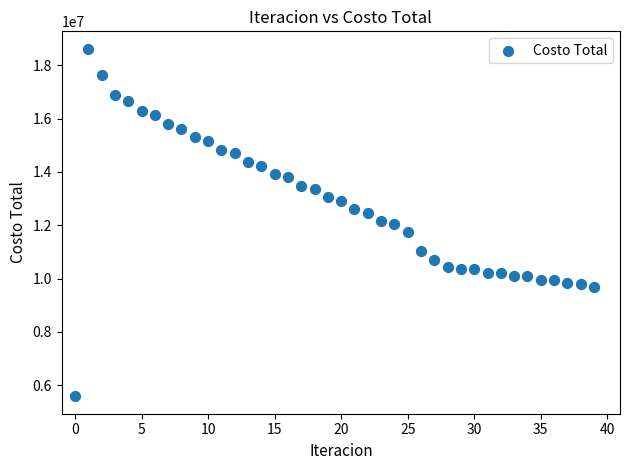

What is the range of Y values (max minus min)?

13041565.4